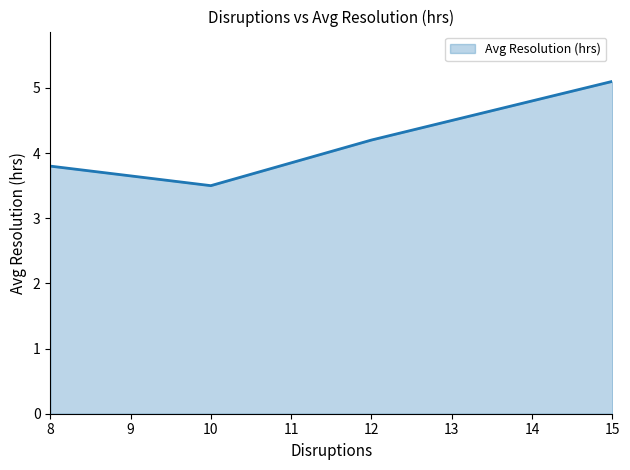

How many interior local peaks (higher than both neighbors) does the data have?

0